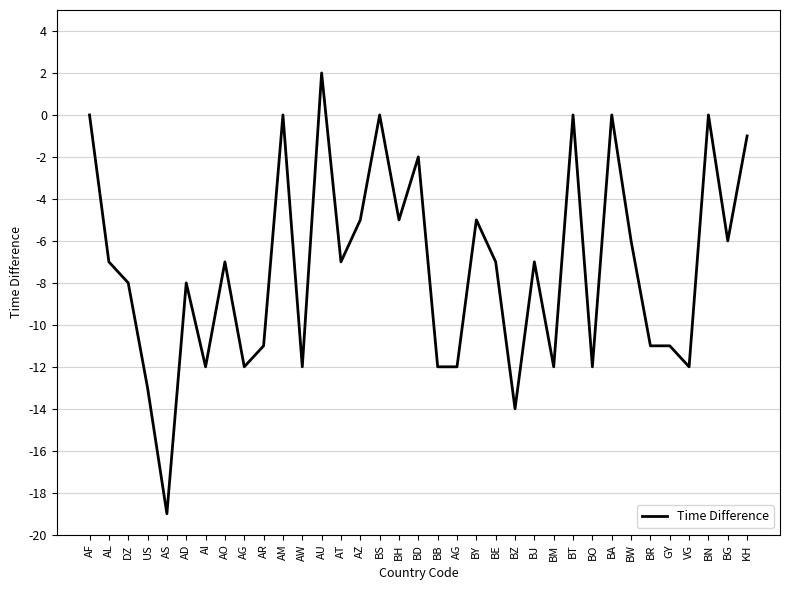

Between BS and GY, which is larger?

BS